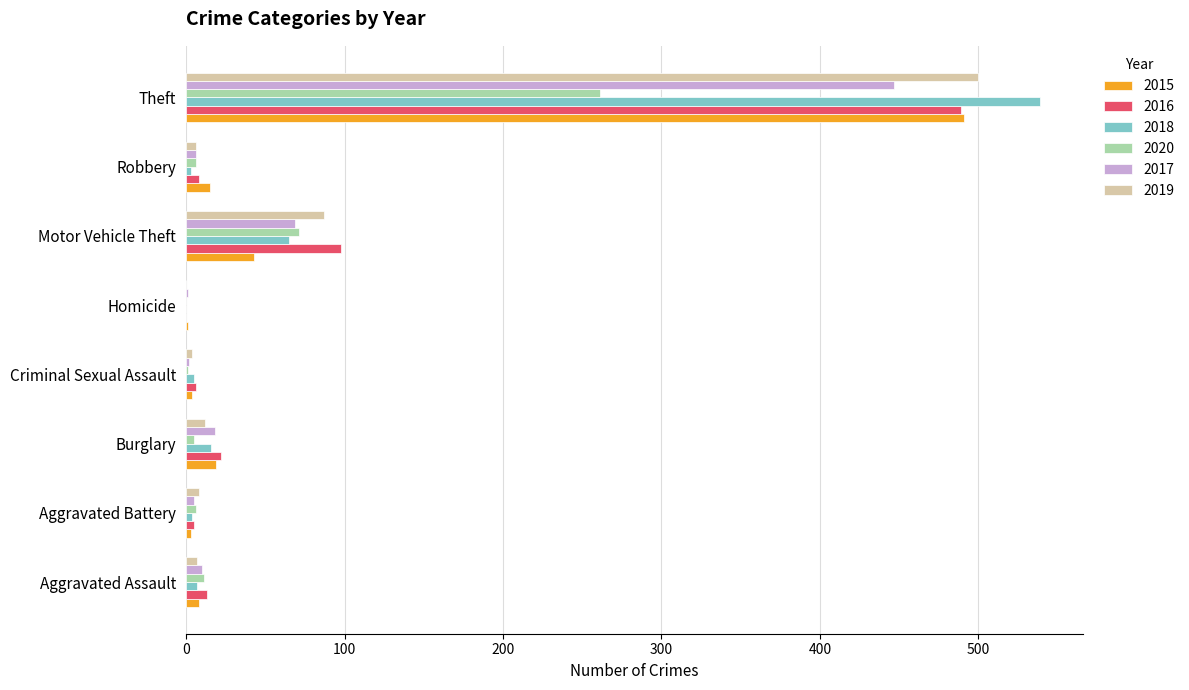

Is it true that 2015 equals 19 at Burglary?

True